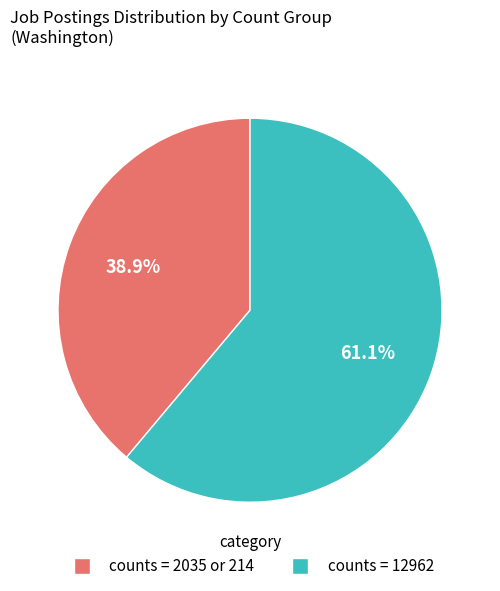

Approximately how many times larger is the value at counts = 2035 or 214 compared to counts = 12962?

0.6